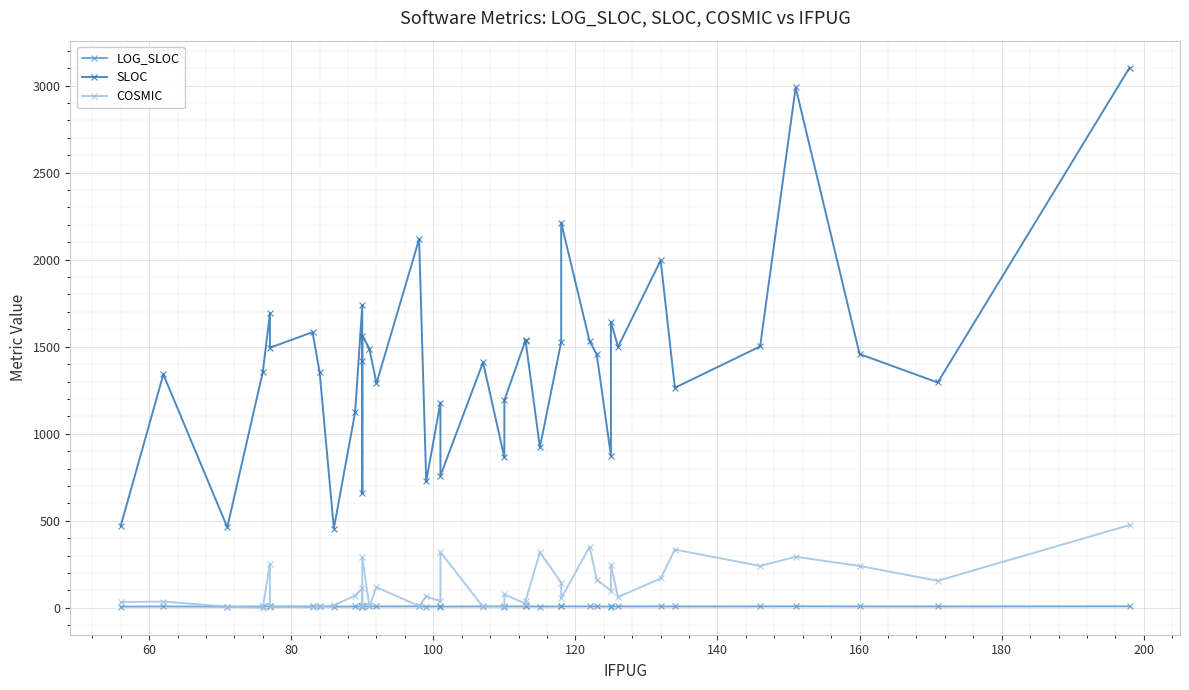

What is the lowest value of the SLOC series?

455.2